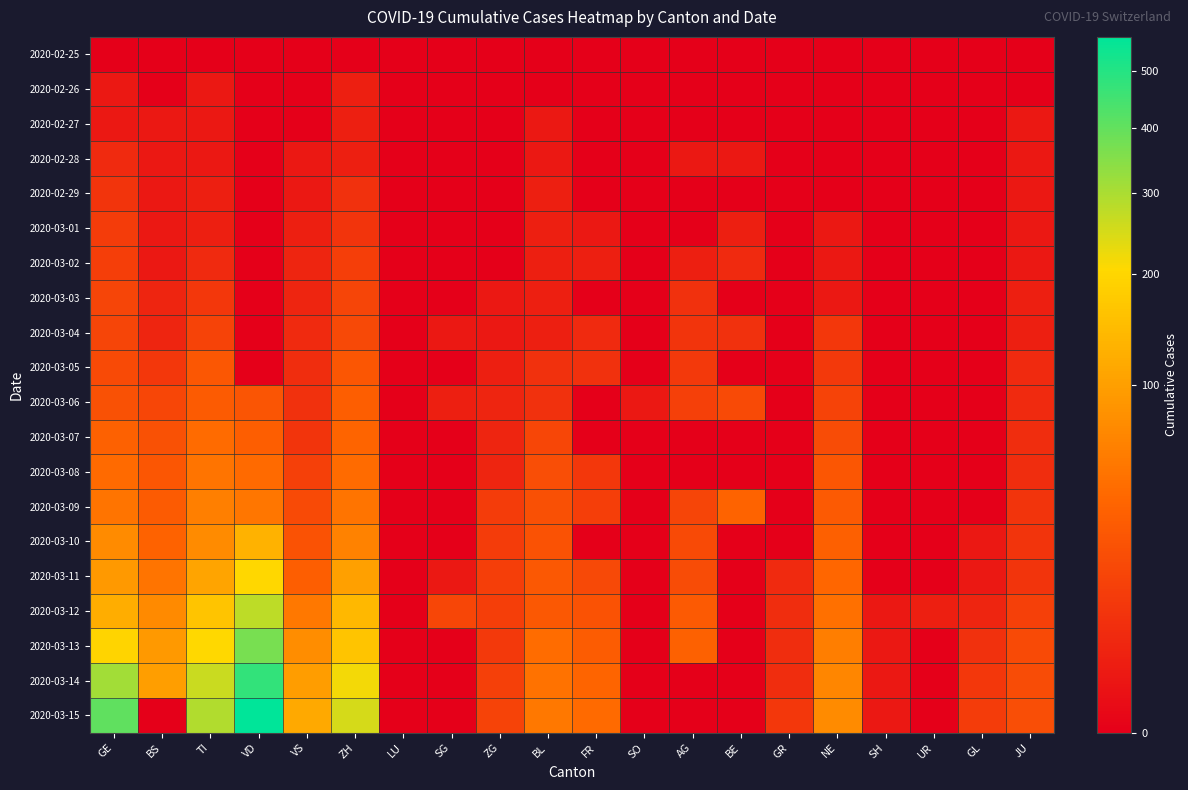

What is the difference between the highest and lowest values at UR?

2